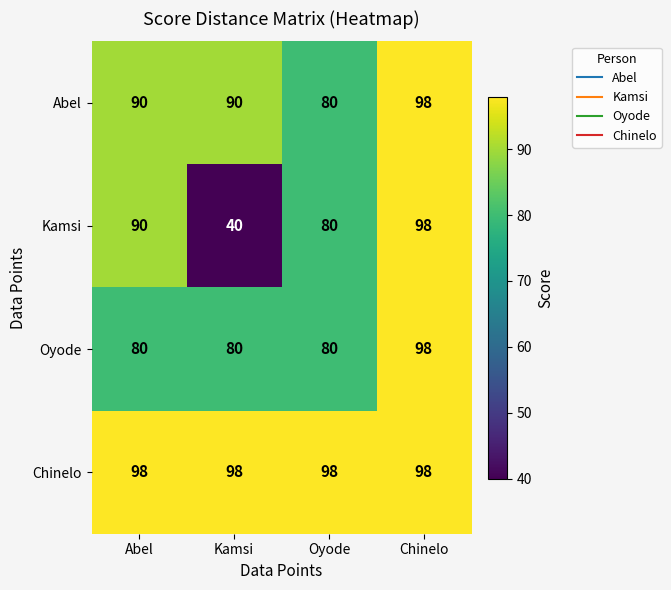

At how many categories does at least one series exceed 75?

4